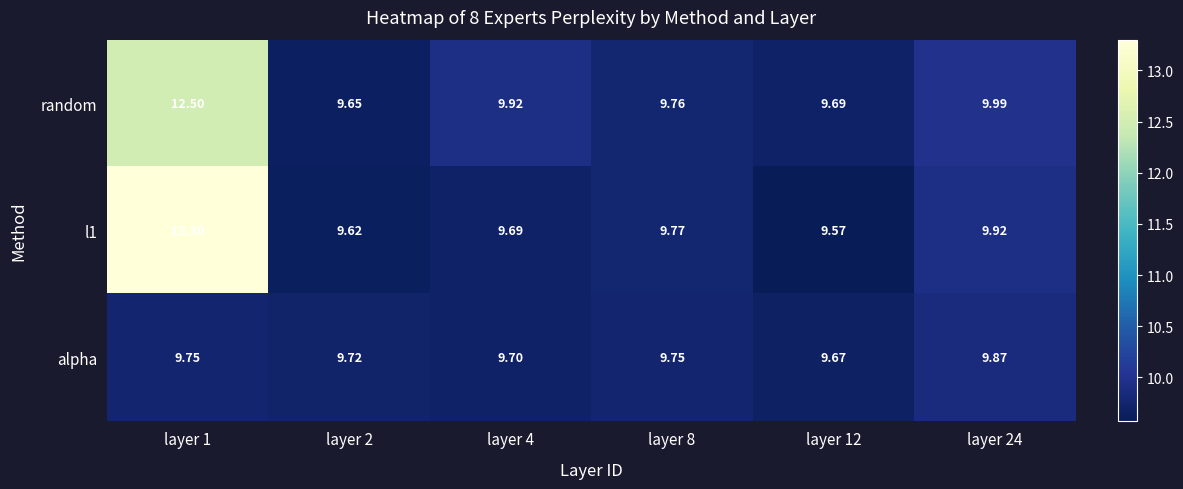

Between layer 4 and layer 8, which series saw the biggest shift?

random